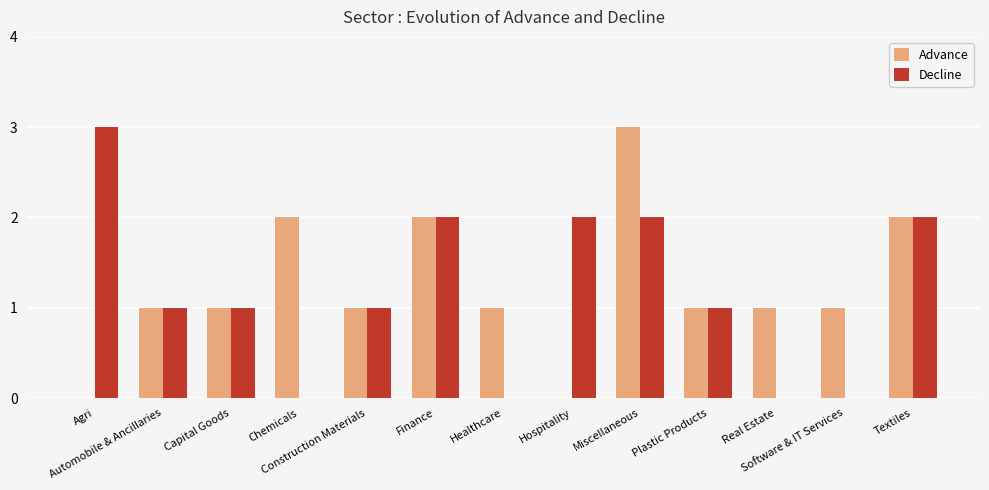

Is the value of Decline at Software & IT Services greater than the value of Advance at Software & IT Services?

No